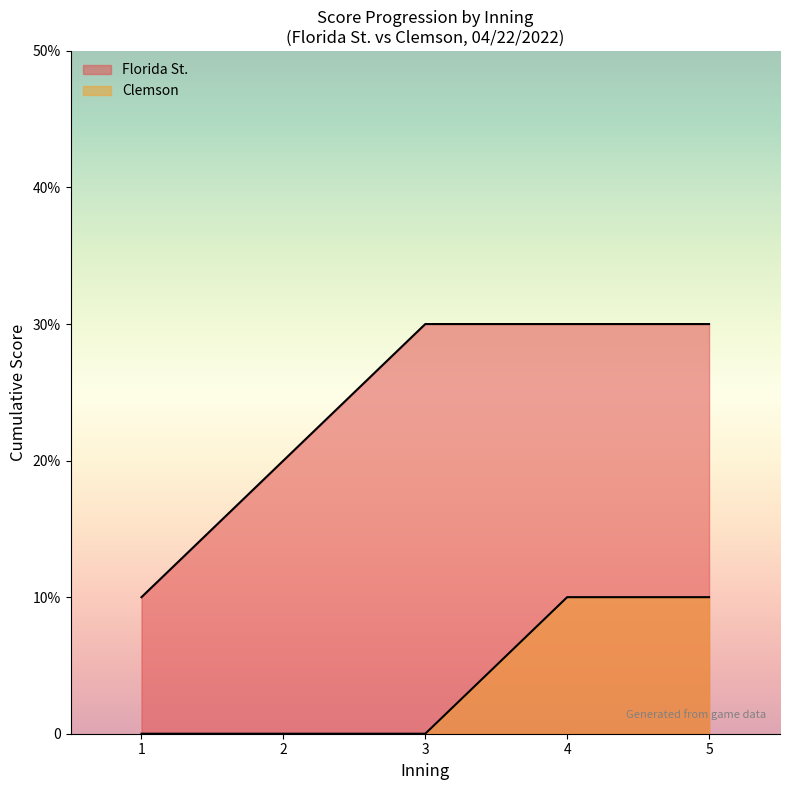

At which label is Florida St. closest to 3?

3